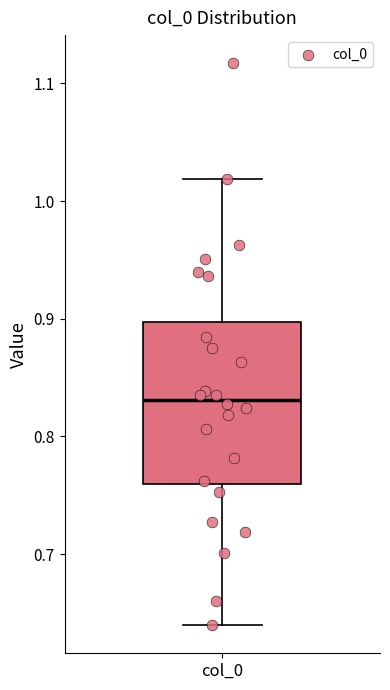

Read this box plot against the y-axis: the position of the median line, the range covered by the box, and the ends of both whiskers. The values are not printed on the chart, so give them approximately, as read against the axis.

median 0.83, box 0.76 to 0.90, whiskers 0.64 to 1.02